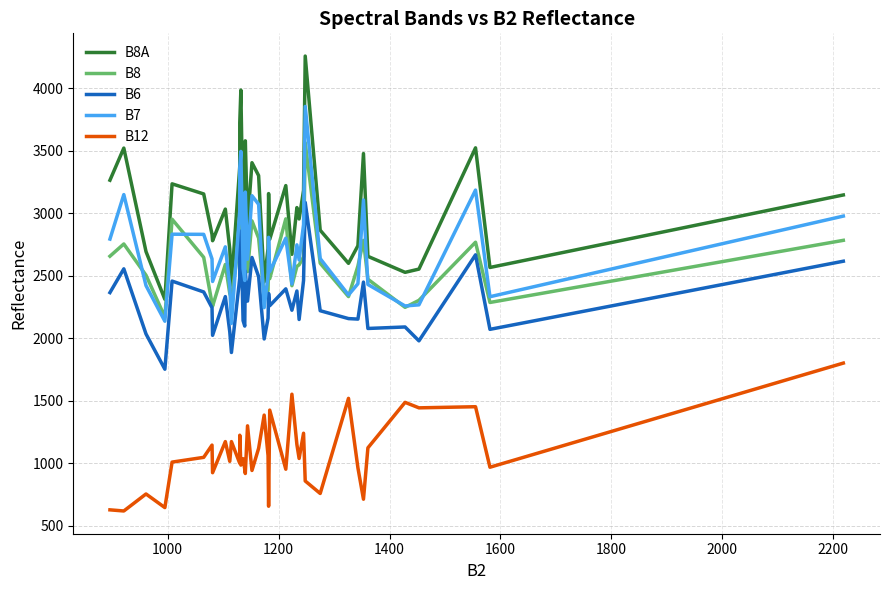

What is the difference between the second highest and minimum values in the B8A series?

1674